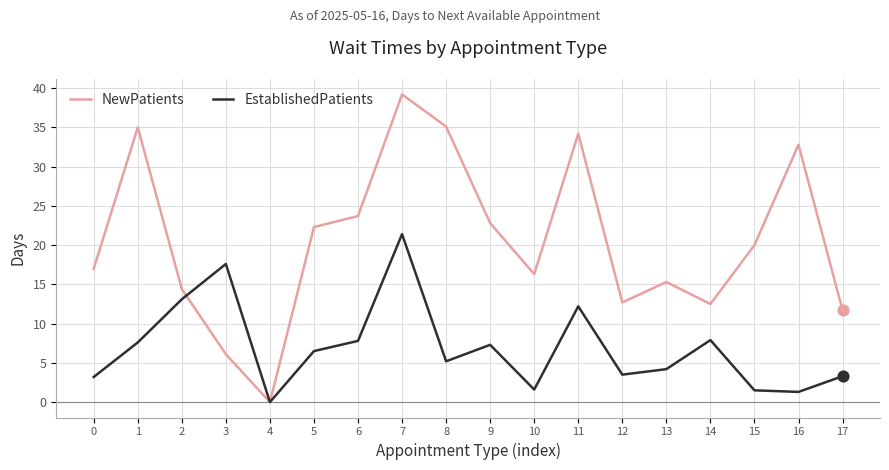

Is the value of EstablishedPatients at 4 greater than the value of NewPatients at 8?

No